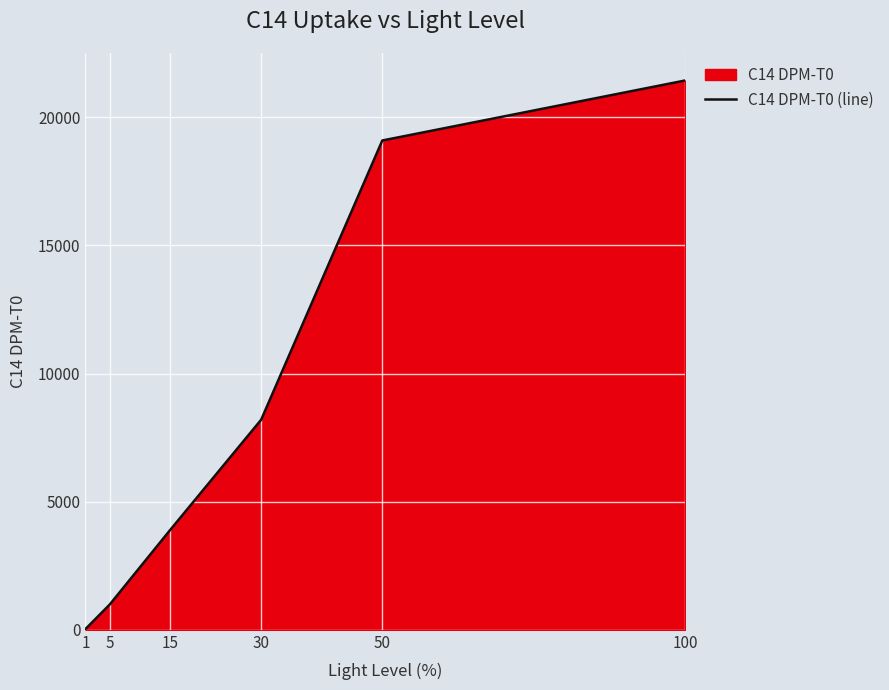

The chart shows a value of 11120 at 30. True or false?

False